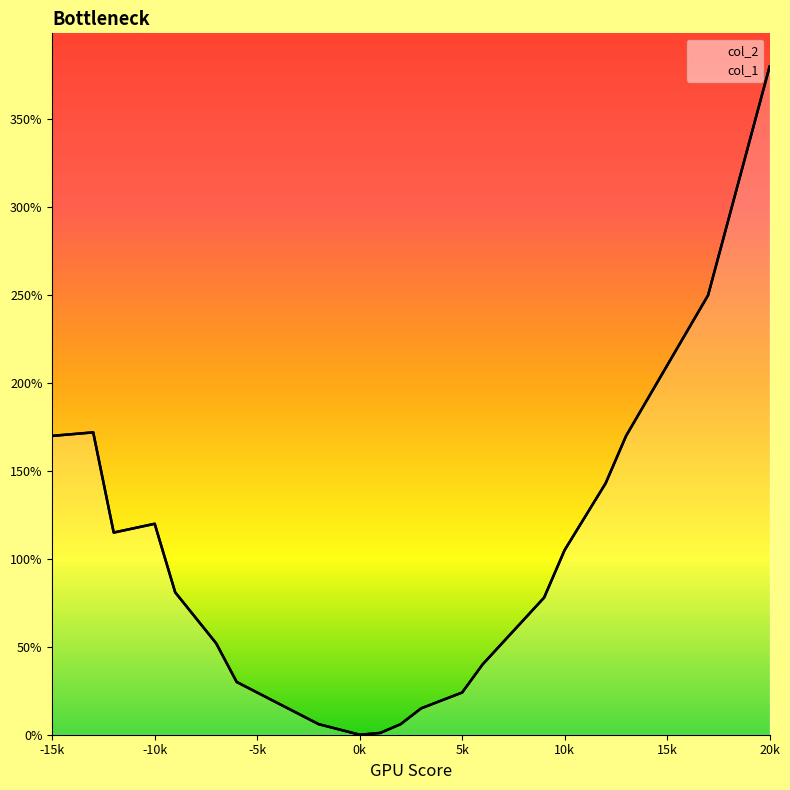

How many series are shown in this chart?

2